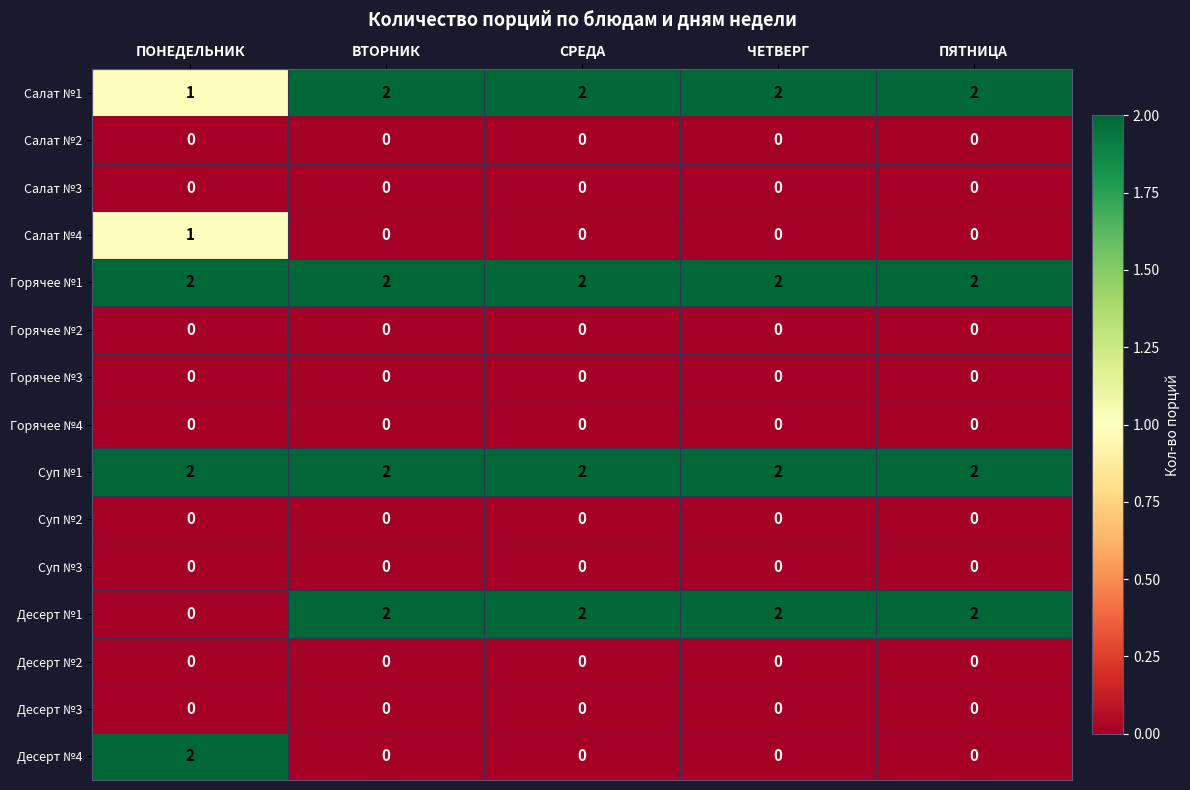

The Суп №1 series shows 3 at СРЕДА. True or false?

False